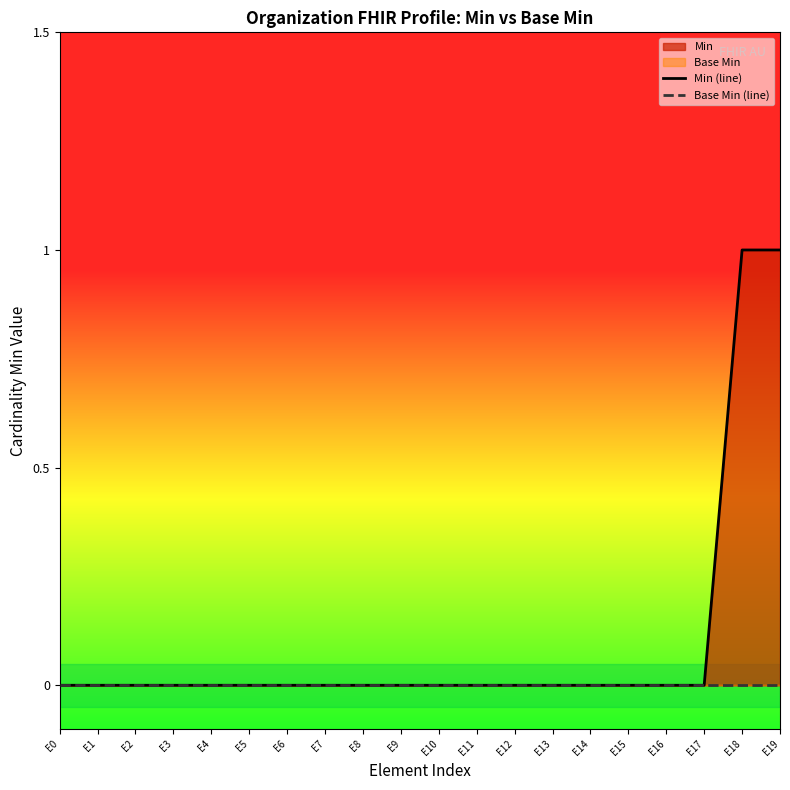

Reading left to right, what are all the values shown in this chart?

Min (line): E0=0	E1=0	E2=0	E3=0	E4=0	E5=0	E6=0	E7=0	E8=0	E9=0	E10=0	E11=0	E12=0	E13=0	E14=0	E15=0	E16=0	E17=0	E18=1	E19=1
Base Min (line): E0=0	E1=0	E2=0	E3=0	E4=0	E5=0	E6=0	E7=0	E8=0	E9=0	E10=0	E11=0	E12=0	E13=0	E14=0	E15=0	E16=0	E17=0	E18=0	E19=0